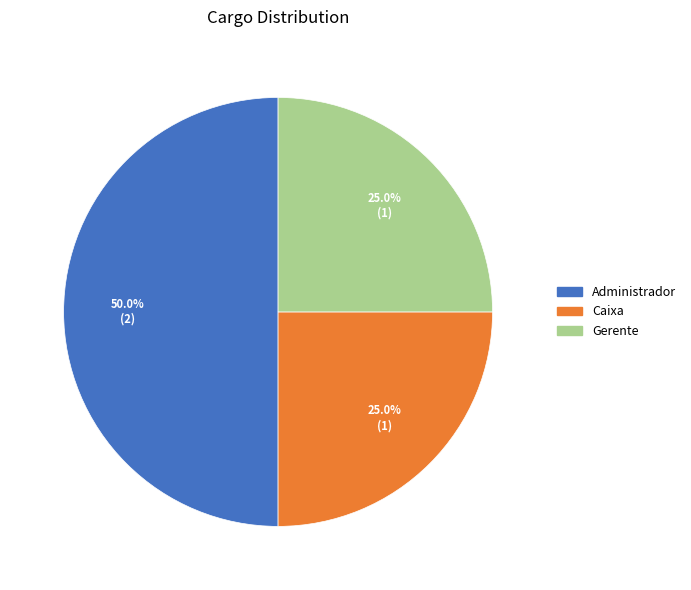

True or false: Administrador accounts for 60% of the total.

False